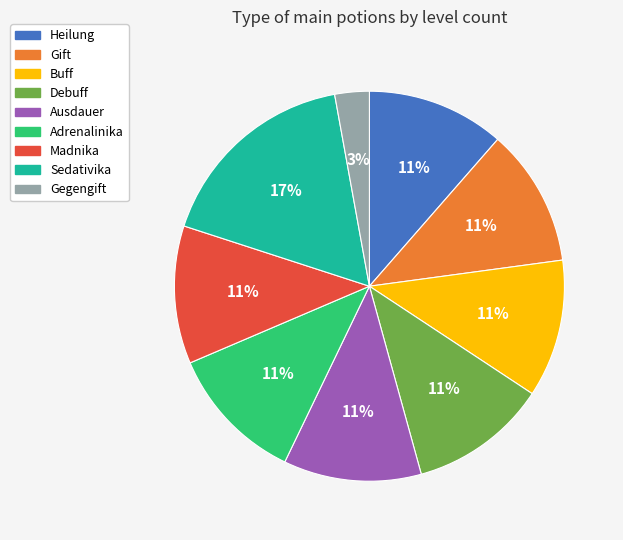

To the nearest percent, what is the average slice percentage?

11%